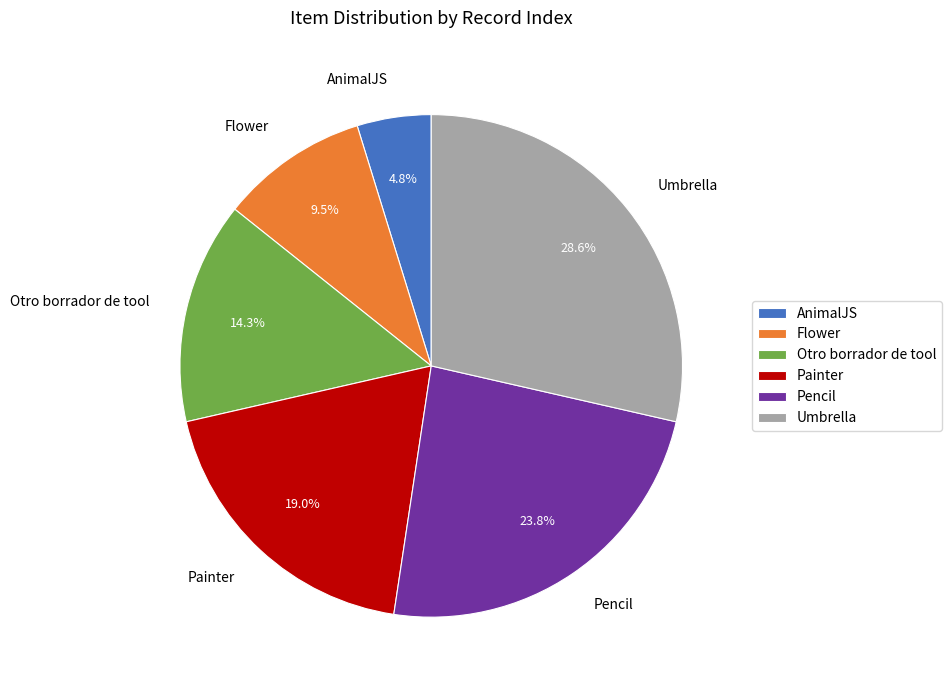

What percentage is NOT represented by Pencil?

76.2%